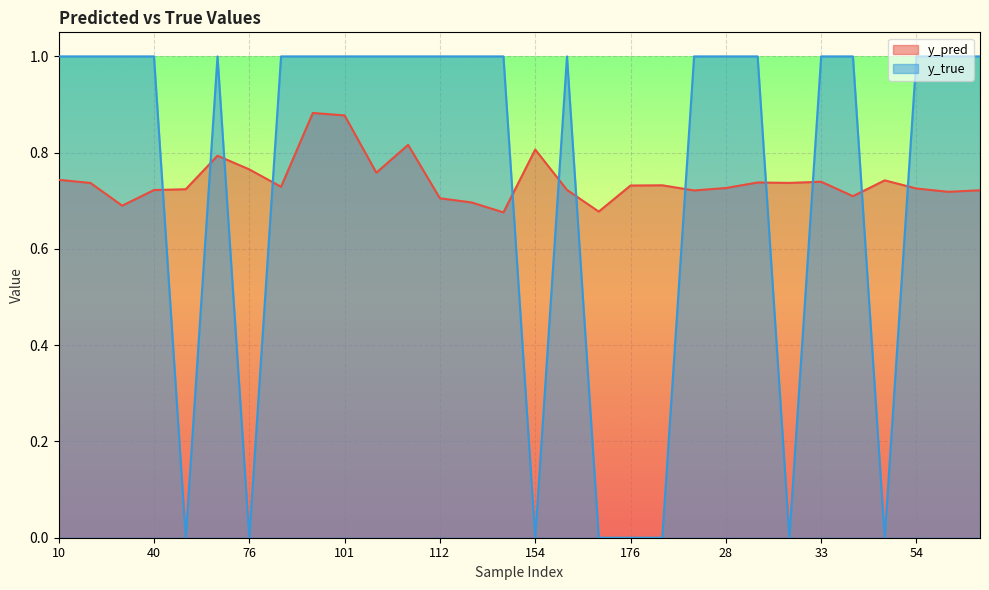

What is the greatest value displayed?

1.0